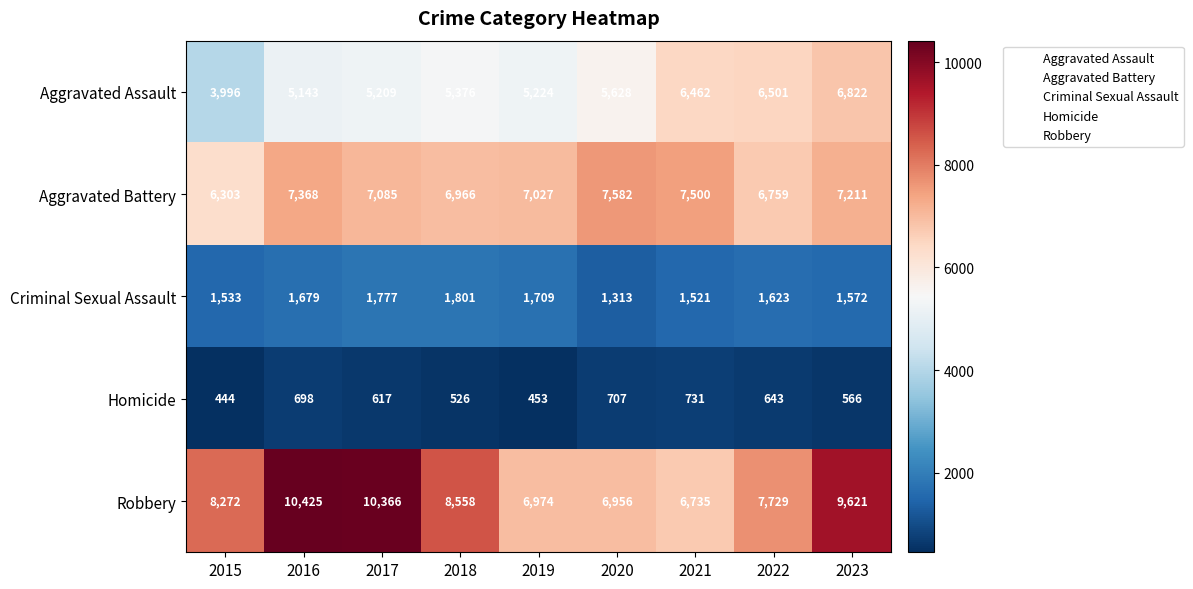

What is the spread (max minus min) of values at 2022?

7086